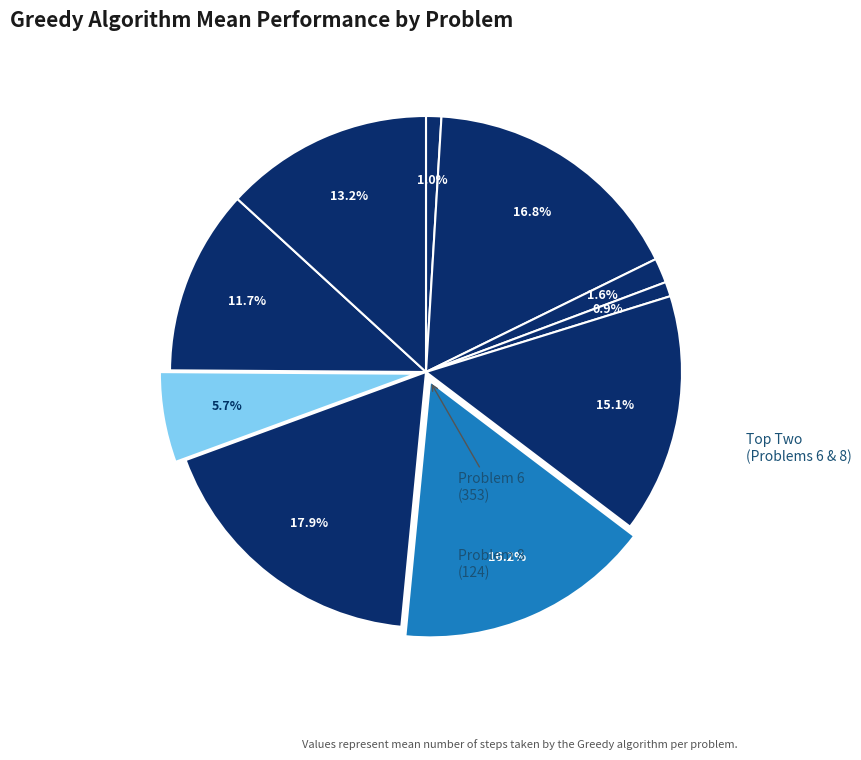

How many segments does this pie chart have?

10